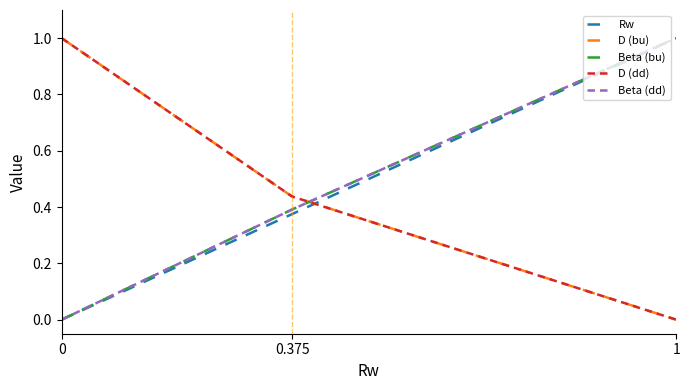

How many lines are shown in the chart?

5